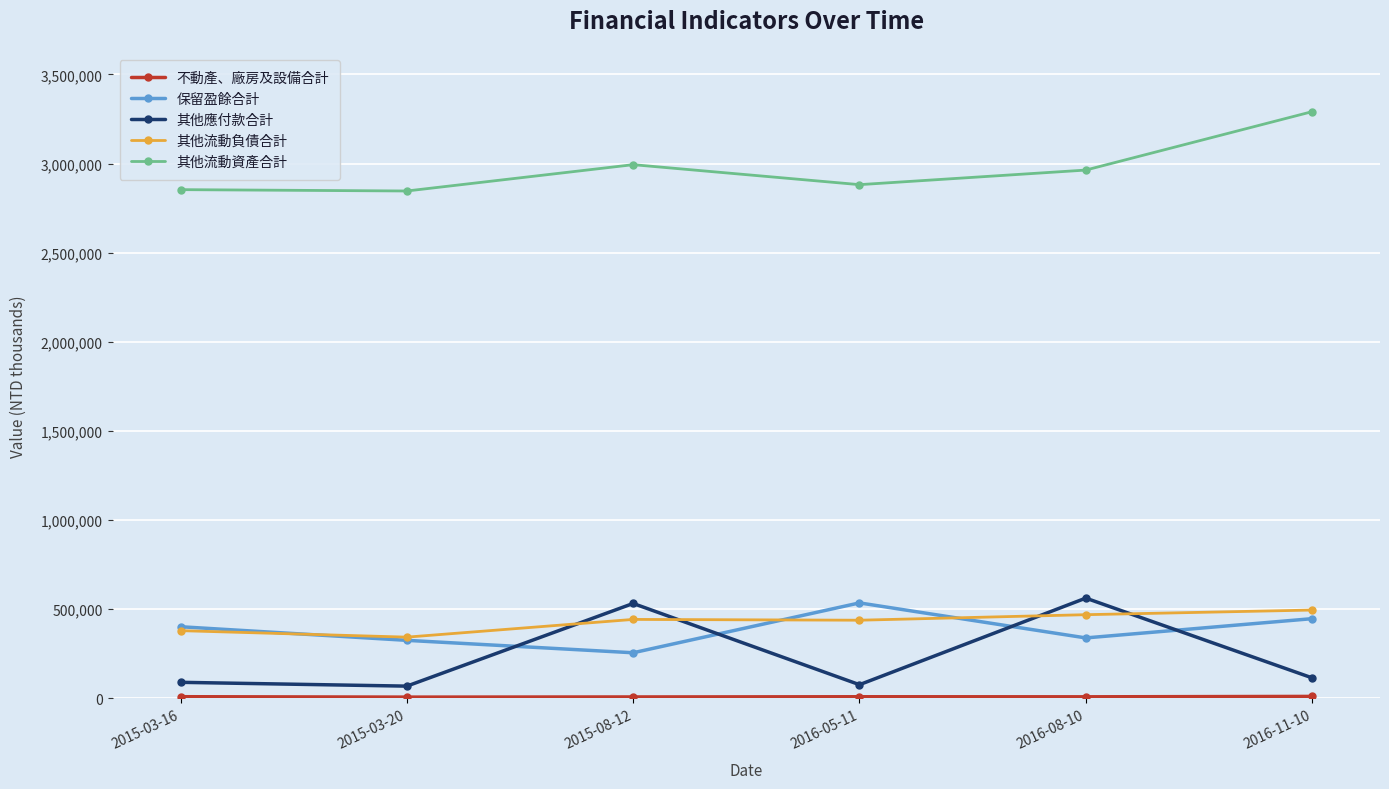

True or false: 其他流動負債合計 has more than 2 points higher than both neighbors.

False